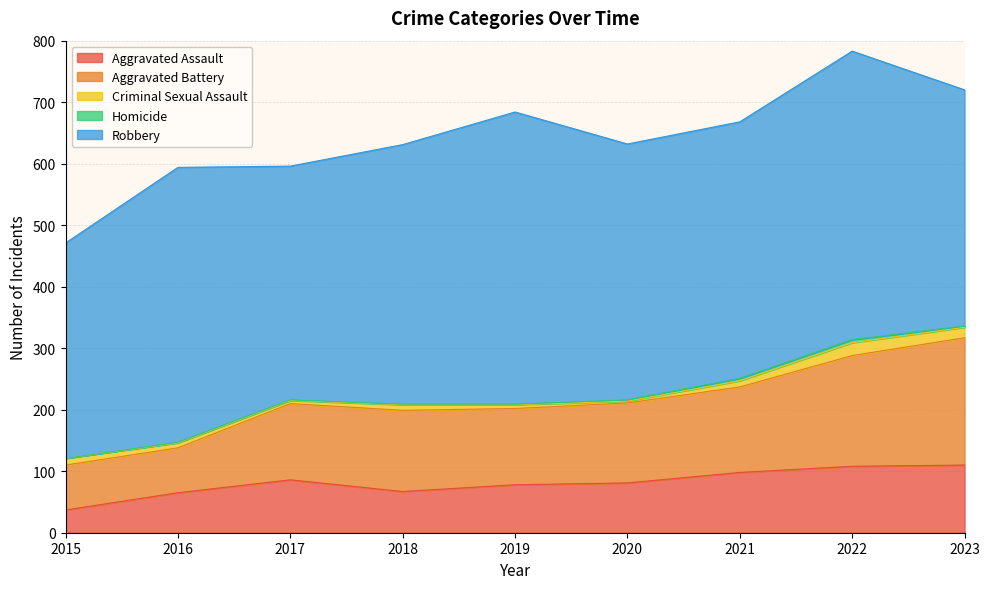

What are all the series names shown in the legend?

Aggravated Assault, Aggravated Battery, Criminal Sexual Assault, Homicide, Robbery